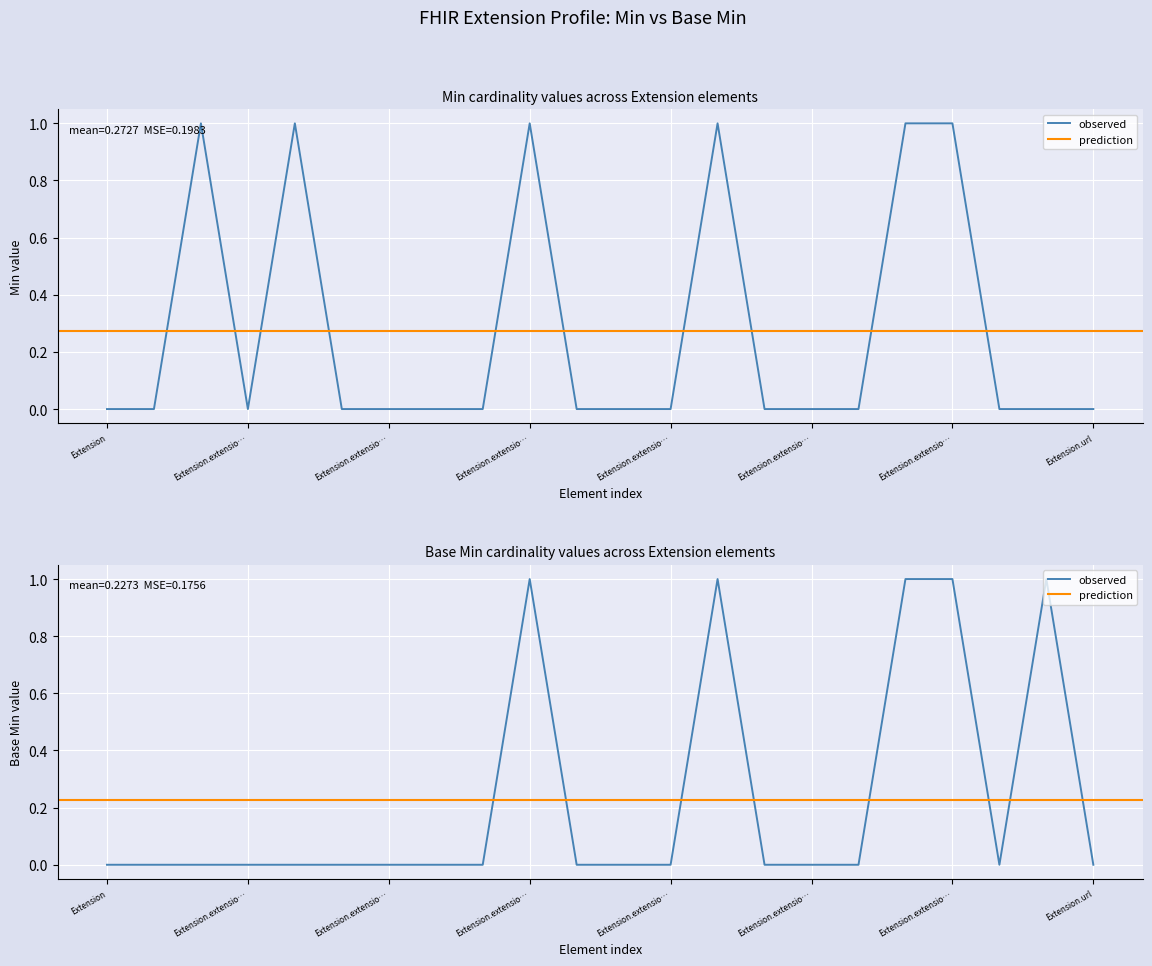

Rank the categories by Base Min value from highest to lowest.

Extension.extension:purposeContact, Extension.extension:purposeContact.value[x], Extension.extension:description.url, Extension.extension:description.value[x], Extension.extension:ror-healthcareservice, Extension, Extension.id, Extension.extension, Extension.extension:name, Extension.extension:name.id, Extension.extension:name.extension, Extension.extension:name.url, Extension.extension:name.value[x], Extension.extension:ror-function-contact, Extension.extension:purposeContact.id, Extension.extension:purposeContact.extension, Extension.extension:purposeContact.url, Extension.extension:description, Extension.extension:description.id, Extension.extension:description.extension, Extension.extension:ror-confidentiality, Extension.url